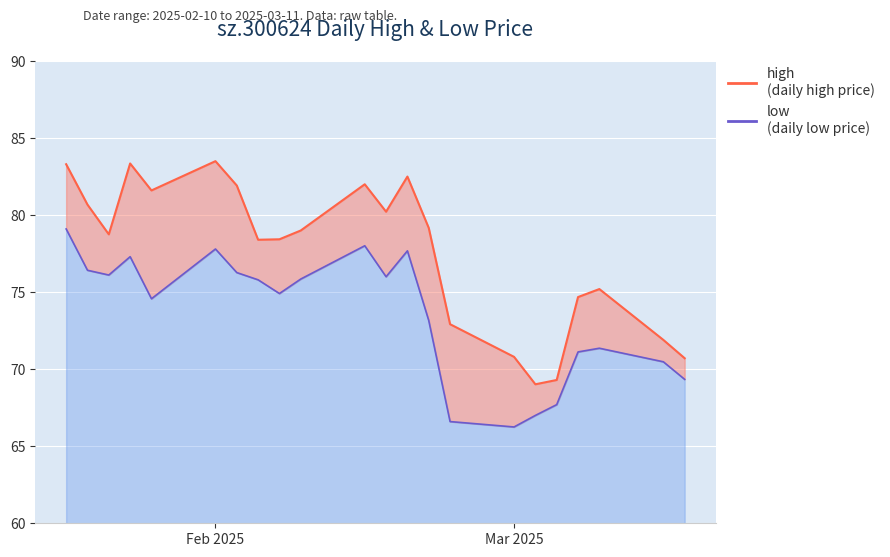

What is the difference between the maximum and second lowest values in the high (line) series?

14.2